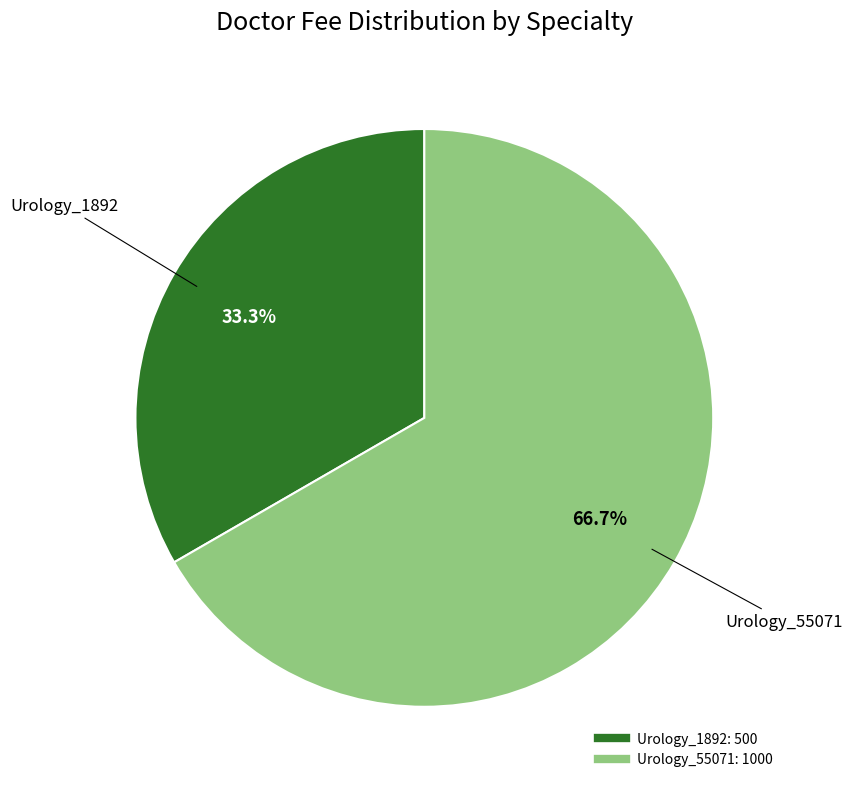

What is the ratio of the value at Urology_1892 to the value at Urology_55071?

0.5